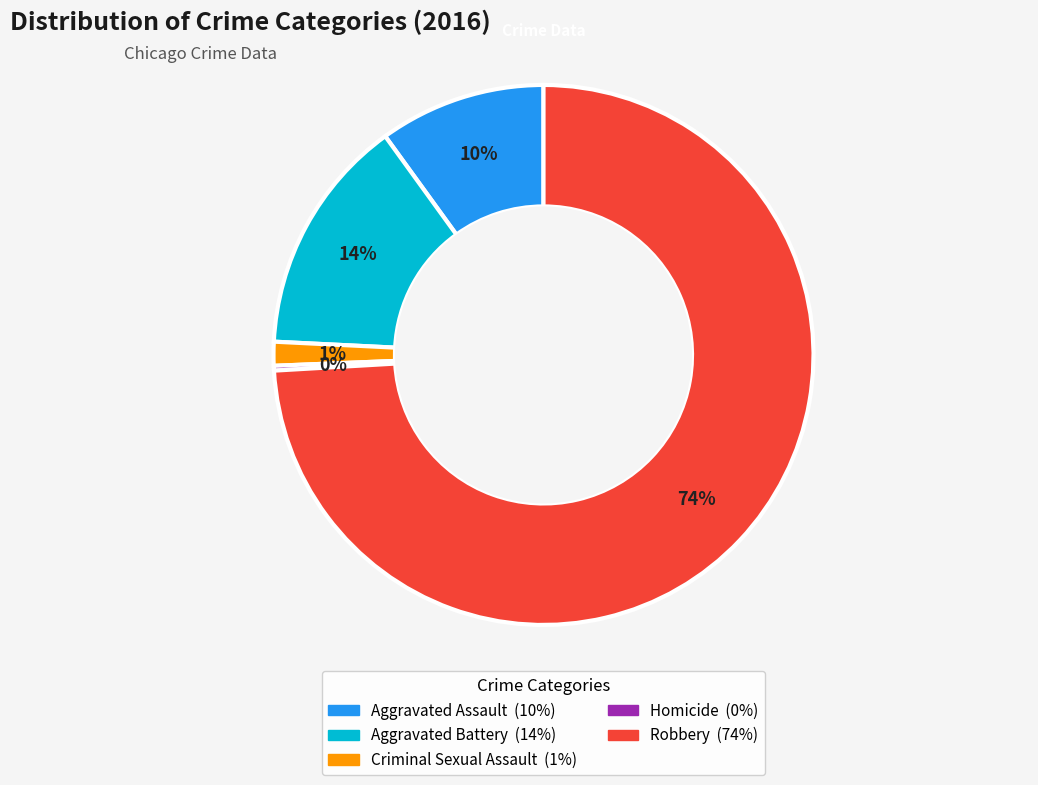

Is there any slice that represents more than half of the pie?

Yes